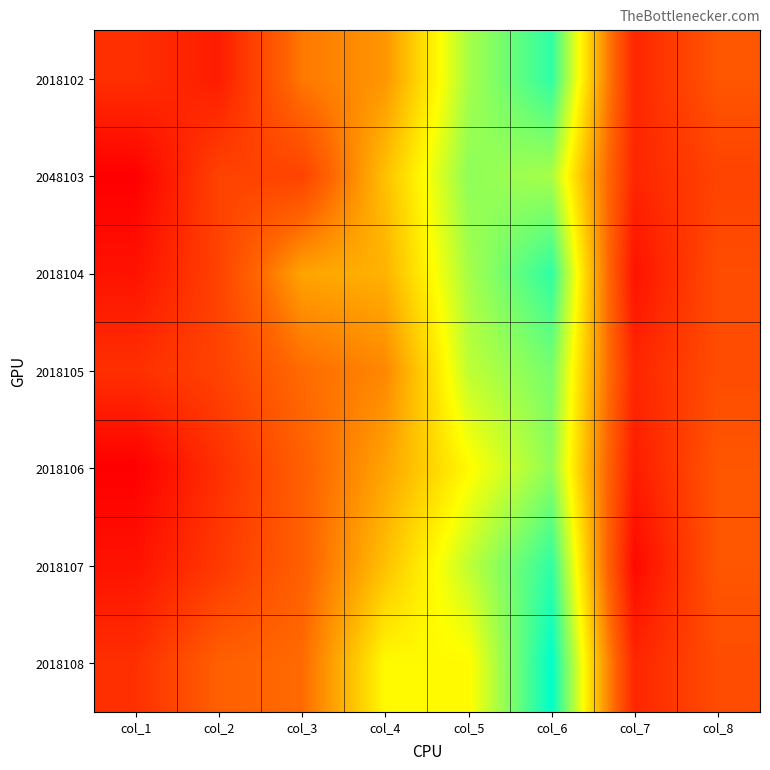

How many data points does each series have?

8